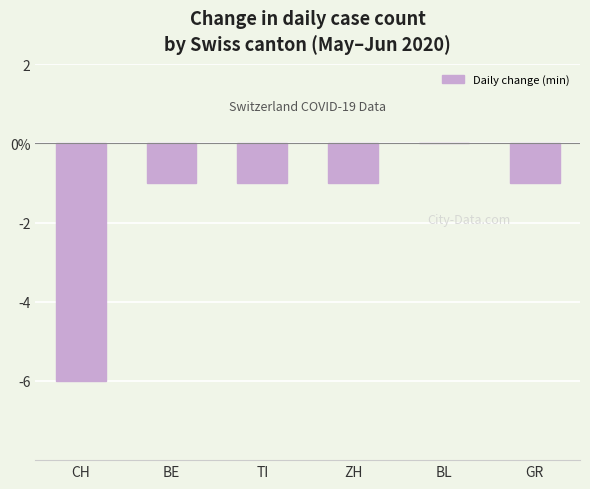

Reading left to right, what are all the values shown in this chart?

-6	-1	-1	-1	0	-1